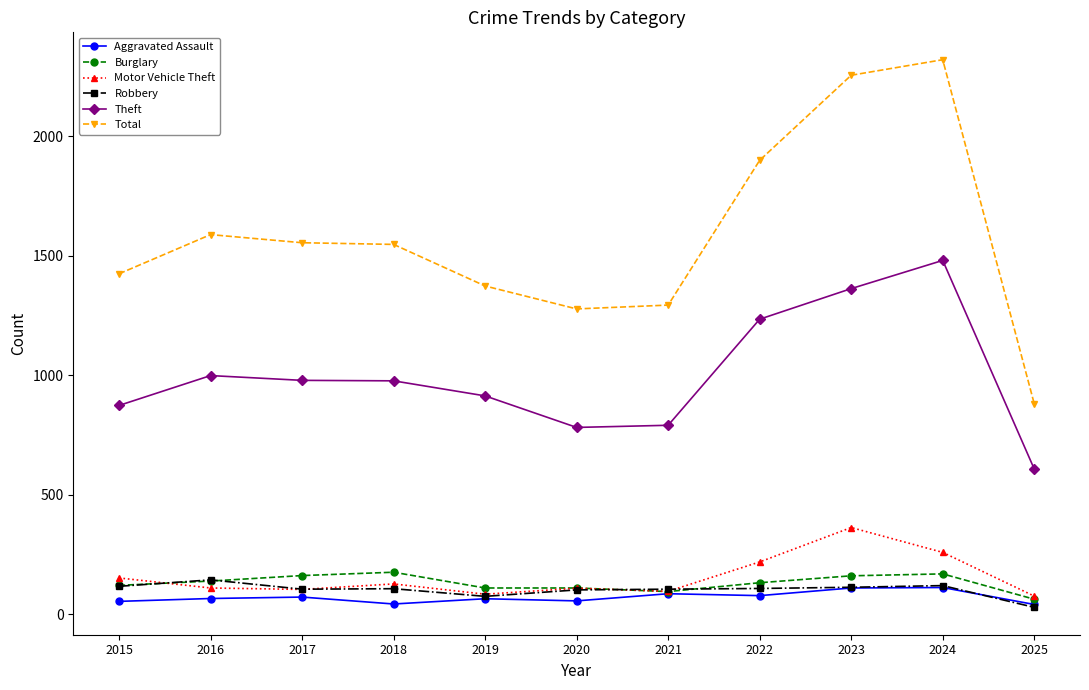

What is the average value of the Burglary series?

131